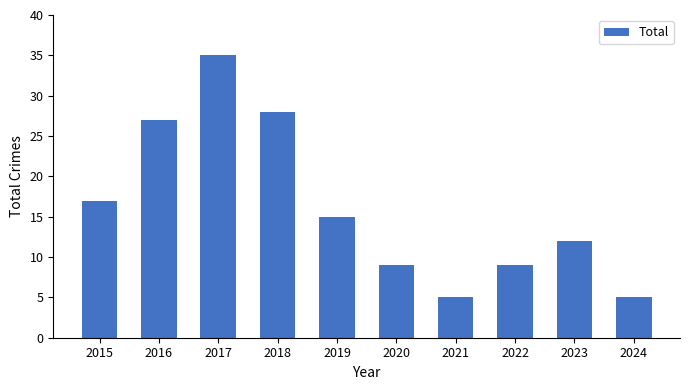

How many distinct data groups are displayed?

1